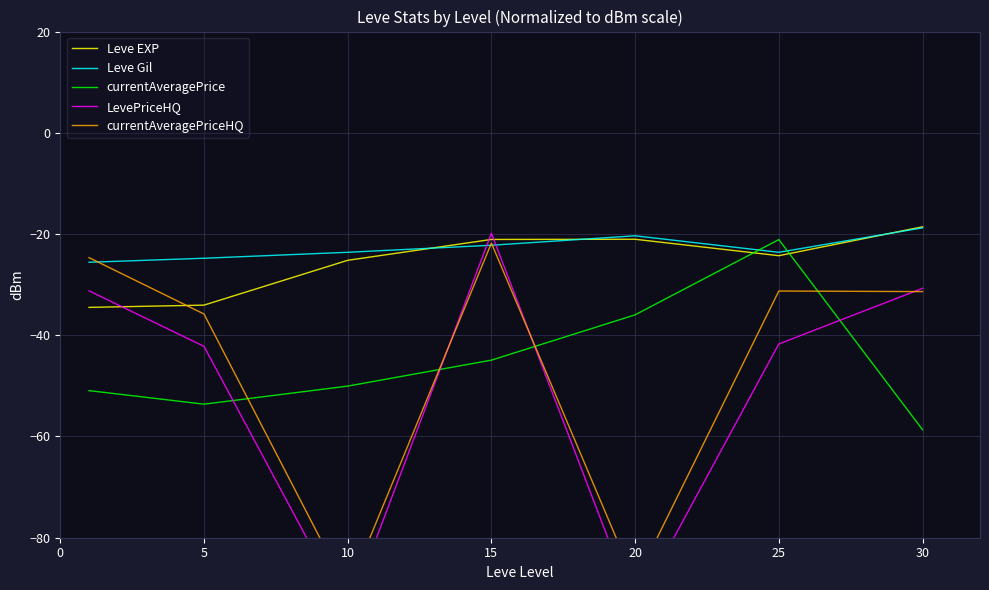

What is the smallest value displayed?

-95.1